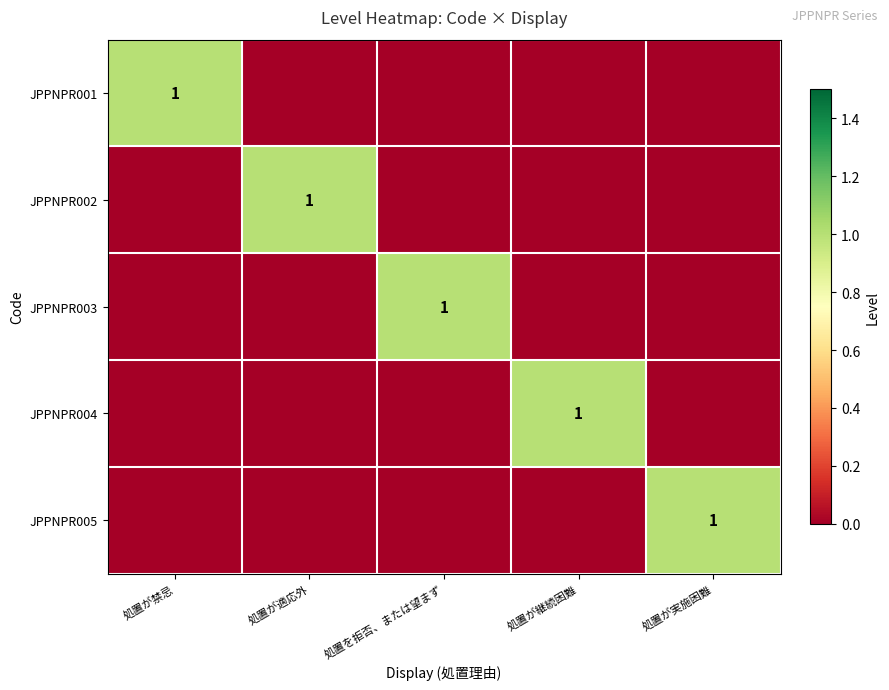

Is it true that JPPNPR002 equals 0 at 処置が禁忌?

False